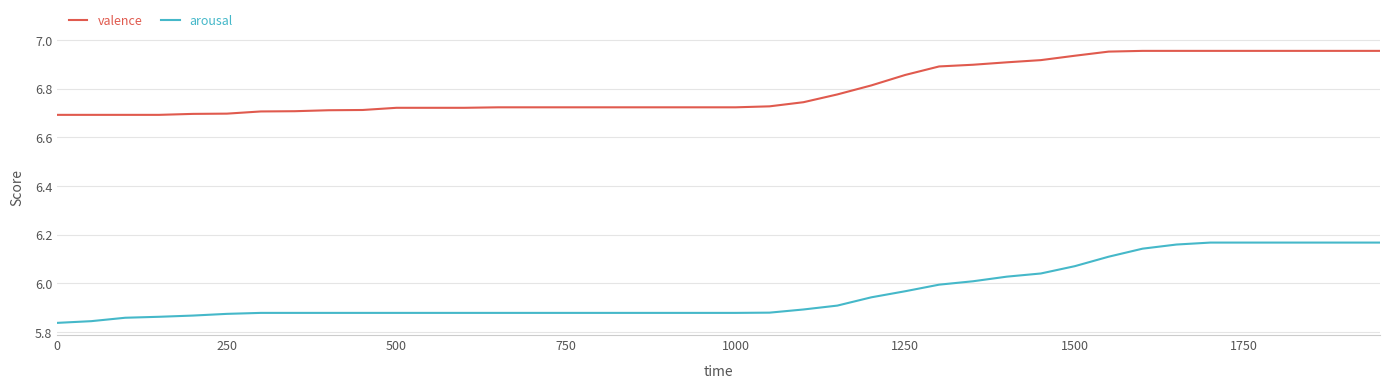

List the series in order of their peak value, highest first.

valence, arousal